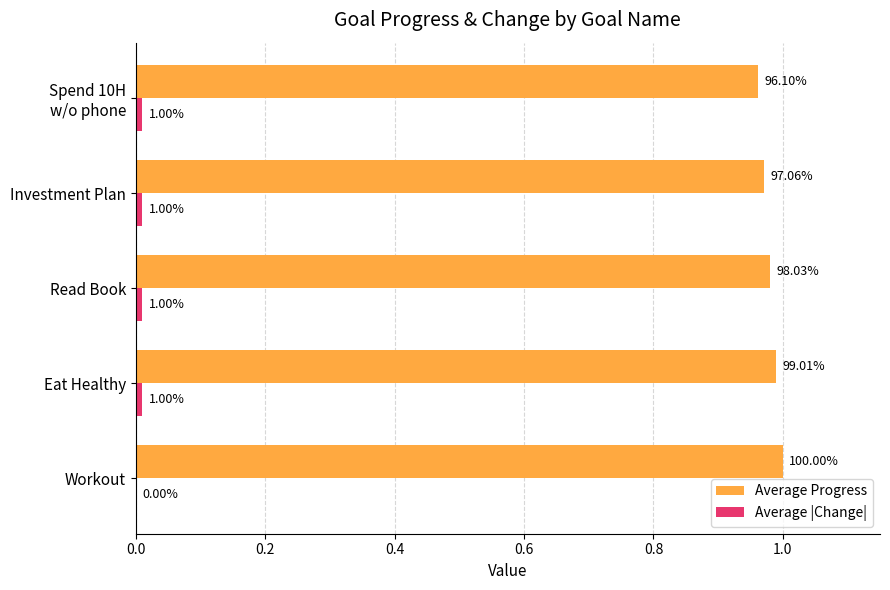

Between Workout and Investment Plan, which series saw the biggest shift?

Average Progress